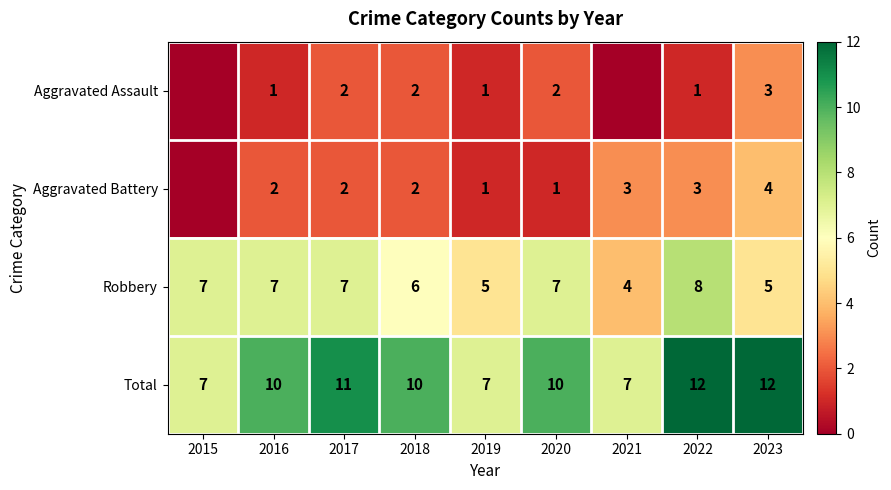

What is the spread (max minus min) of values at 2019?

6